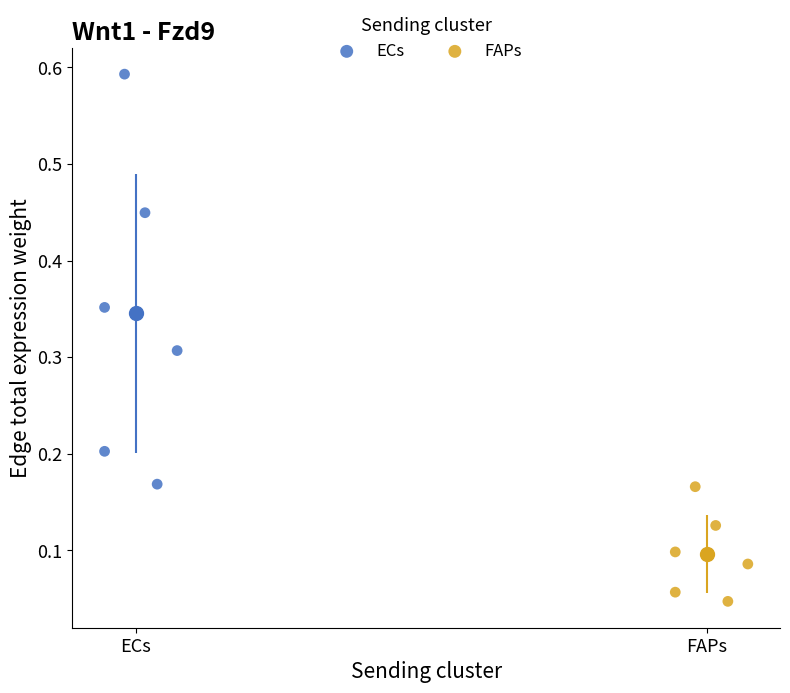

Which series contains the highest Y value?

ECs